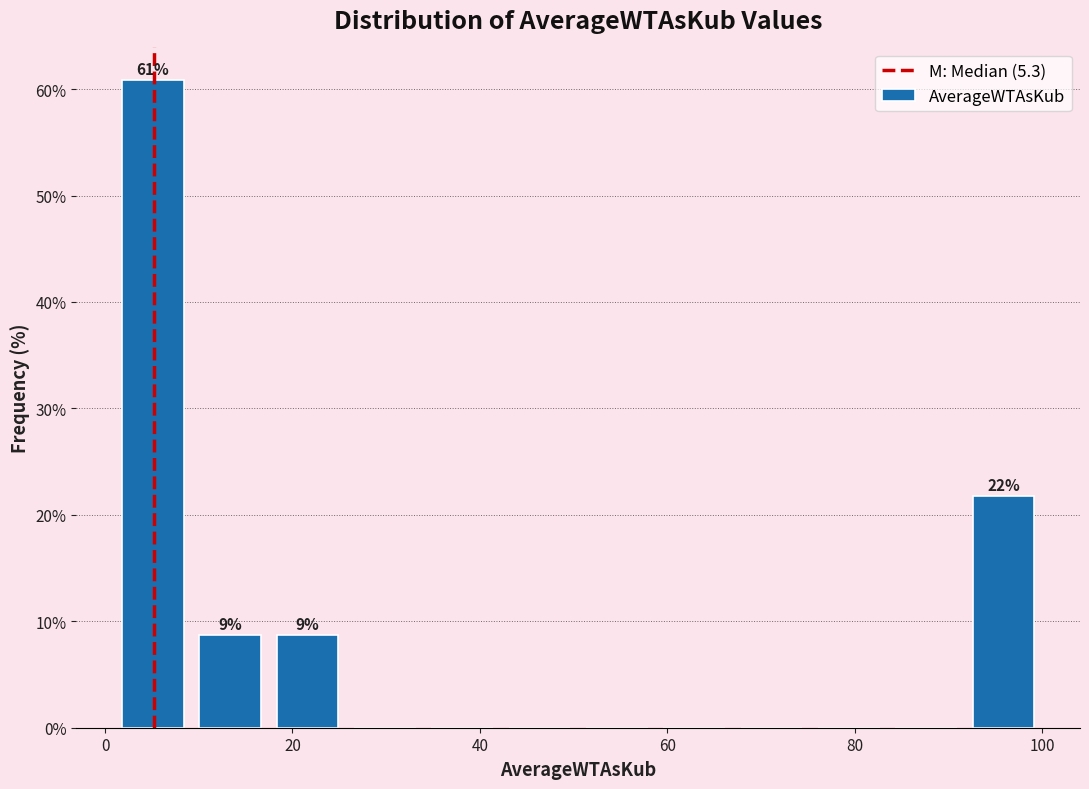

Which range on the x-axis has the tallest bar?

0 to 10